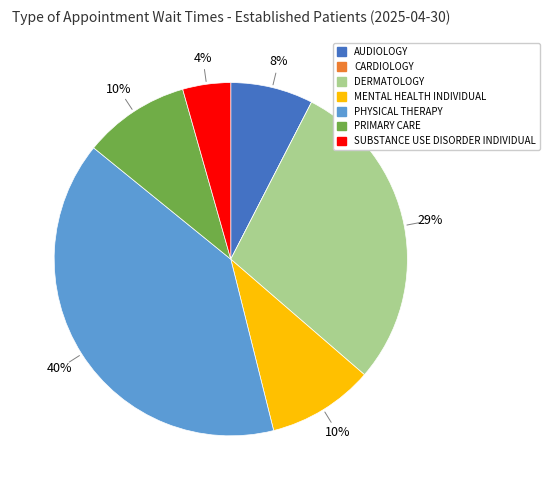

To the nearest percent, what is the difference between the MENTAL HEALTH INDIVIDUAL and PHYSICAL THERAPY slice percentages?

30%